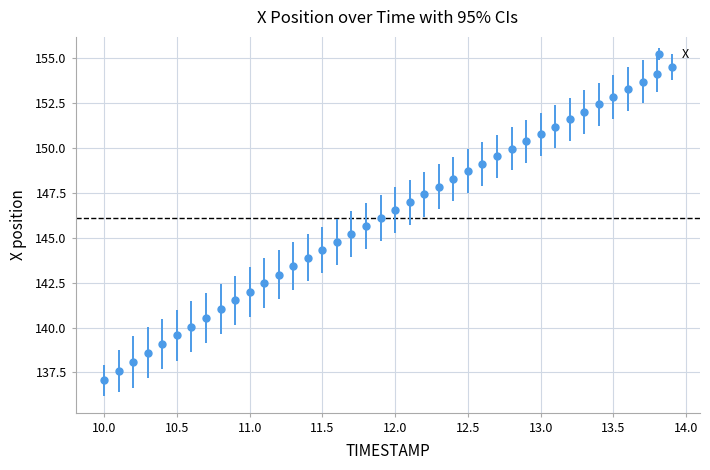

What is the smallest value displayed?

137.1